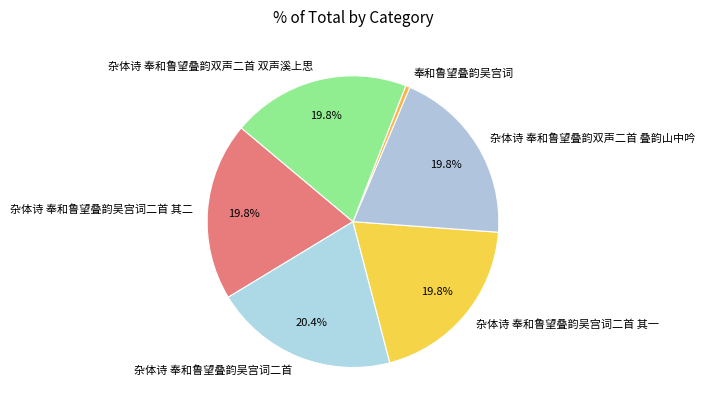

Is there any slice that represents more than half of the pie?

No